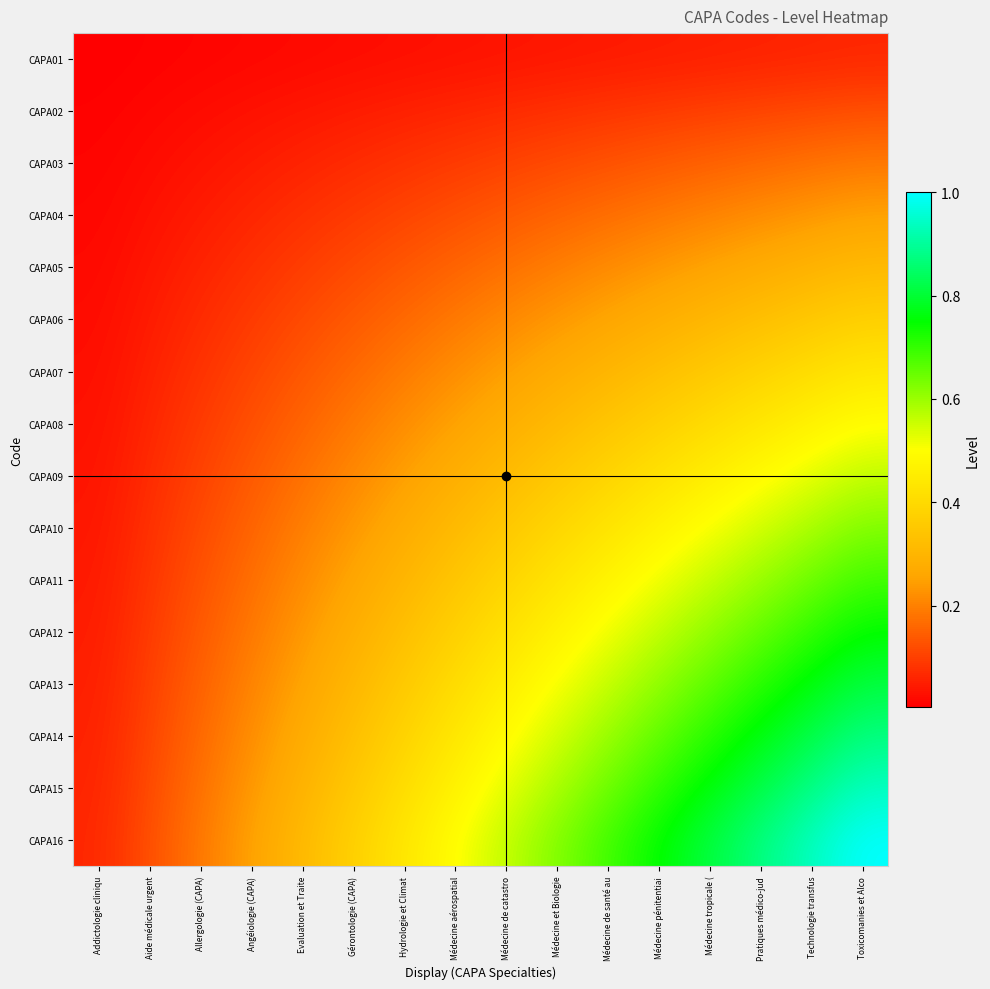

Reading left to right, what are all the values shown in this chart?

CAPA01: Addictologie cliniqu=0.0	Aide médicale urgent=0.0	Allergologie (CAPA)=0.0	Angéiologie (CAPA)=0.0	Evaluation et Traite=0.0	Gérontologie (CAPA)=0.0	Hydrologie et Climat=0.0	Médecine aérospatial=0.0	Médecine de catastro=0.0	Médecine et Biologie=0.0	Médecine de santé au=0.0	Médecine pénitentiai=0.0	Médecine tropicale (=0.1	Pratiques médico-jud=0.1	Technologie transfus=0.1	Toxicomanies et Alco=0.1
CAPA02: Addictologie cliniqu=0.0	Aide médicale urgent=0.0	Allergologie (CAPA)=0.0	Angéiologie (CAPA)=0.0	Evaluation et Traite=0.0	Gérontologie (CAPA)=0.0	Hydrologie et Climat=0.1	Médecine aérospatial=0.1	Médecine de catastro=0.1	Médecine et Biologie=0.1	Médecine de santé au=0.1	Médecine pénitentiai=0.1	Médecine tropicale (=0.1	Pratiques médico-jud=0.1	Technologie transfus=0.1	Toxicomanies et Alco=0.1
CAPA03: Addictologie cliniqu=0.0	Aide médicale urgent=0.0	Allergologie (CAPA)=0.0	Angéiologie (CAPA)=0.0	Evaluation et Traite=0.1	Gérontologie (CAPA)=0.1	Hydrologie et Climat=0.1	Médecine aérospatial=0.1	Médecine de catastro=0.1	Médecine et Biologie=0.1	Médecine de santé au=0.1	Médecine pénitentiai=0.1	Médecine tropicale (=0.2	Pratiques médico-jud=0.2	Technologie transfus=0.2	Toxicomanies et Alco=0.2
CAPA04: Addictologie cliniqu=0.0	Aide médicale urgent=0.0	Allergologie (CAPA)=0.0	Angéiologie (CAPA)=0.1	Evaluation et Traite=0.1	Gérontologie (CAPA)=0.1	Hydrologie et Climat=0.1	Médecine aérospatial=0.1	Médecine de catastro=0.1	Médecine et Biologie=0.2	Médecine de santé au=0.2	Médecine pénitentiai=0.2	Médecine tropicale (=0.2	Pratiques médico-jud=0.2	Technologie transfus=0.2	Toxicomanies et Alco=0.2
CAPA05: Addictologie cliniqu=0.0	Aide médicale urgent=0.0	Allergologie (CAPA)=0.1	Angéiologie (CAPA)=0.1	Evaluation et Traite=0.1	Gérontologie (CAPA)=0.1	Hydrologie et Climat=0.1	Médecine aérospatial=0.2	Médecine de catastro=0.2	Médecine et Biologie=0.2	Médecine de santé au=0.2	Médecine pénitentiai=0.2	Médecine tropicale (=0.3	Pratiques médico-jud=0.3	Technologie transfus=0.3	Toxicomanies et Alco=0.3
CAPA06: Addictologie cliniqu=0.0	Aide médicale urgent=0.0	Allergologie (CAPA)=0.1	Angéiologie (CAPA)=0.1	Evaluation et Traite=0.1	Gérontologie (CAPA)=0.1	Hydrologie et Climat=0.2	Médecine aérospatial=0.2	Médecine de catastro=0.2	Médecine et Biologie=0.2	Médecine de santé au=0.3	Médecine pénitentiai=0.3	Médecine tropicale (=0.3	Pratiques médico-jud=0.3	Technologie transfus=0.4	Toxicomanies et Alco=0.4
CAPA07: Addictologie cliniqu=0.0	Aide médicale urgent=0.1	Allergologie (CAPA)=0.1	Angéiologie (CAPA)=0.1	Evaluation et Traite=0.1	Gérontologie (CAPA)=0.2	Hydrologie et Climat=0.2	Médecine aérospatial=0.2	Médecine de catastro=0.2	Médecine et Biologie=0.3	Médecine de santé au=0.3	Médecine pénitentiai=0.3	Médecine tropicale (=0.4	Pratiques médico-jud=0.4	Technologie transfus=0.4	Toxicomanies et Alco=0.4
CAPA08: Addictologie cliniqu=0.0	Aide médicale urgent=0.1	Allergologie (CAPA)=0.1	Angéiologie (CAPA)=0.1	Evaluation et Traite=0.2	Gérontologie (CAPA)=0.2	Hydrologie et Climat=0.2	Médecine aérospatial=0.2	Médecine de catastro=0.3	Médecine et Biologie=0.3	Médecine de santé au=0.3	Médecine pénitentiai=0.4	Médecine tropicale (=0.4	Pratiques médico-jud=0.4	Technologie transfus=0.5	Toxicomanies et Alco=0.5
CAPA09: Addictologie cliniqu=0.0	Aide médicale urgent=0.1	Allergologie (CAPA)=0.1	Angéiologie (CAPA)=0.1	Evaluation et Traite=0.2	Gérontologie (CAPA)=0.2	Hydrologie et Climat=0.2	Médecine aérospatial=0.3	Médecine de catastro=0.3	Médecine et Biologie=0.4	Médecine de santé au=0.4	Médecine pénitentiai=0.4	Médecine tropicale (=0.5	Pratiques médico-jud=0.5	Technologie transfus=0.5	Toxicomanies et Alco=0.6
CAPA10: Addictologie cliniqu=0.0	Aide médicale urgent=0.1	Allergologie (CAPA)=0.1	Angéiologie (CAPA)=0.2	Evaluation et Traite=0.2	Gérontologie (CAPA)=0.2	Hydrologie et Climat=0.3	Médecine aérospatial=0.3	Médecine de catastro=0.4	Médecine et Biologie=0.4	Médecine de santé au=0.4	Médecine pénitentiai=0.5	Médecine tropicale (=0.5	Pratiques médico-jud=0.5	Technologie transfus=0.6	Toxicomanies et Alco=0.6
CAPA11: Addictologie cliniqu=0.0	Aide médicale urgent=0.1	Allergologie (CAPA)=0.1	Angéiologie (CAPA)=0.2	Evaluation et Traite=0.2	Gérontologie (CAPA)=0.3	Hydrologie et Climat=0.3	Médecine aérospatial=0.3	Médecine de catastro=0.4	Médecine et Biologie=0.4	Médecine de santé au=0.5	Médecine pénitentiai=0.5	Médecine tropicale (=0.6	Pratiques médico-jud=0.6	Technologie transfus=0.6	Toxicomanies et Alco=0.7
CAPA12: Addictologie cliniqu=0.0	Aide médicale urgent=0.1	Allergologie (CAPA)=0.1	Angéiologie (CAPA)=0.2	Evaluation et Traite=0.2	Gérontologie (CAPA)=0.3	Hydrologie et Climat=0.3	Médecine aérospatial=0.4	Médecine de catastro=0.4	Médecine et Biologie=0.5	Médecine de santé au=0.5	Médecine pénitentiai=0.6	Médecine tropicale (=0.6	Pratiques médico-jud=0.7	Technologie transfus=0.7	Toxicomanies et Alco=0.8
CAPA13: Addictologie cliniqu=0.1	Aide médicale urgent=0.1	Allergologie (CAPA)=0.2	Angéiologie (CAPA)=0.2	Evaluation et Traite=0.3	Gérontologie (CAPA)=0.3	Hydrologie et Climat=0.4	Médecine aérospatial=0.4	Médecine de catastro=0.5	Médecine et Biologie=0.5	Médecine de santé au=0.6	Médecine pénitentiai=0.6	Médecine tropicale (=0.7	Pratiques médico-jud=0.7	Technologie transfus=0.8	Toxicomanies et Alco=0.8
CAPA14: Addictologie cliniqu=0.1	Aide médicale urgent=0.1	Allergologie (CAPA)=0.2	Angéiologie (CAPA)=0.2	Evaluation et Traite=0.3	Gérontologie (CAPA)=0.3	Hydrologie et Climat=0.4	Médecine aérospatial=0.4	Médecine de catastro=0.5	Médecine et Biologie=0.5	Médecine de santé au=0.6	Médecine pénitentiai=0.7	Médecine tropicale (=0.7	Pratiques médico-jud=0.8	Technologie transfus=0.8	Toxicomanies et Alco=0.9
CAPA15: Addictologie cliniqu=0.1	Aide médicale urgent=0.1	Allergologie (CAPA)=0.2	Angéiologie (CAPA)=0.2	Evaluation et Traite=0.3	Gérontologie (CAPA)=0.4	Hydrologie et Climat=0.4	Médecine aérospatial=0.5	Médecine de catastro=0.5	Médecine et Biologie=0.6	Médecine de santé au=0.6	Médecine pénitentiai=0.7	Médecine tropicale (=0.8	Pratiques médico-jud=0.8	Technologie transfus=0.9	Toxicomanies et Alco=0.9
CAPA16: Addictologie cliniqu=0.1	Aide médicale urgent=0.1	Allergologie (CAPA)=0.2	Angéiologie (CAPA)=0.2	Evaluation et Traite=0.3	Gérontologie (CAPA)=0.4	Hydrologie et Climat=0.4	Médecine aérospatial=0.5	Médecine de catastro=0.6	Médecine et Biologie=0.6	Médecine de santé au=0.7	Médecine pénitentiai=0.8	Médecine tropicale (=0.8	Pratiques médico-jud=0.9	Technologie transfus=0.9	Toxicomanies et Alco=1.0